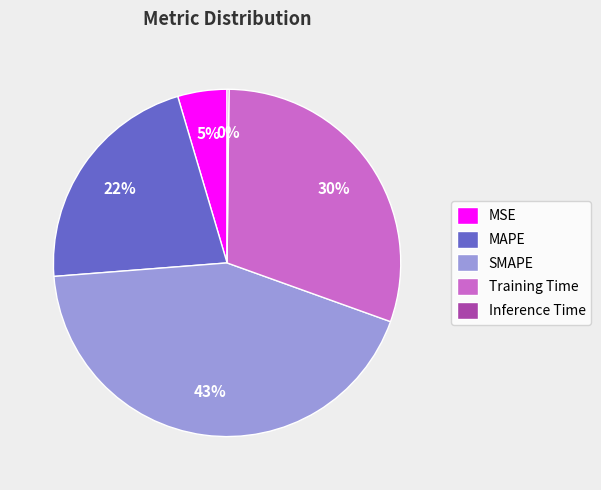

To the nearest percent, what is the average slice percentage?

20%